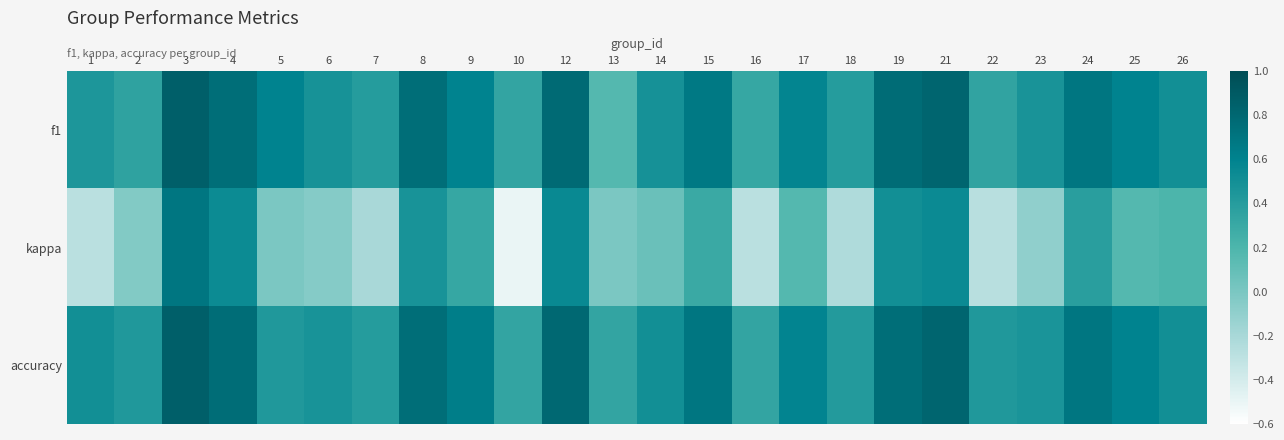

List the series in order of their peak value, highest first.

f1, accuracy, kappa